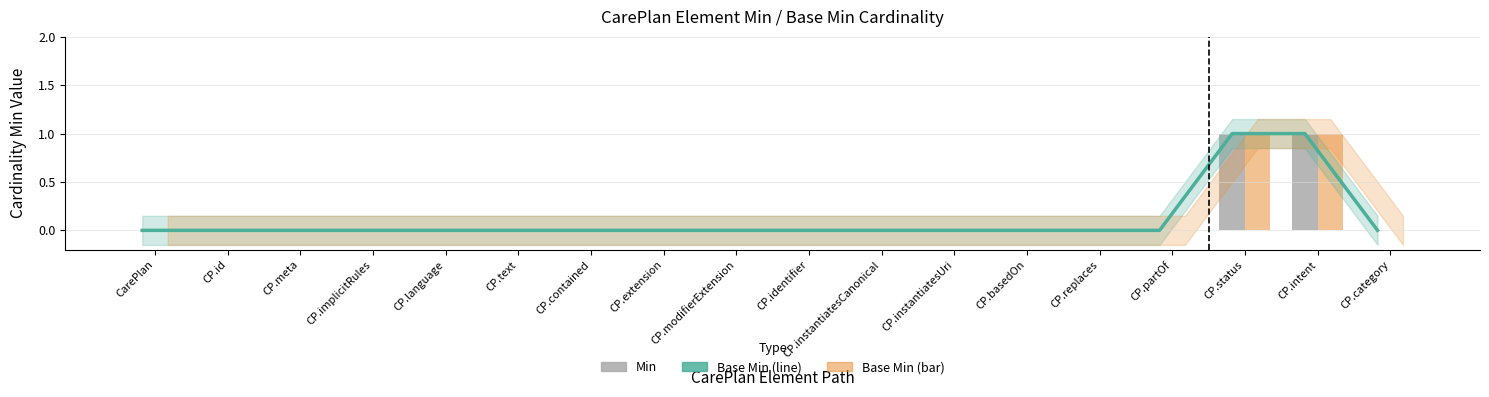

What position from the left is CP.instantiatesCanonical?

11